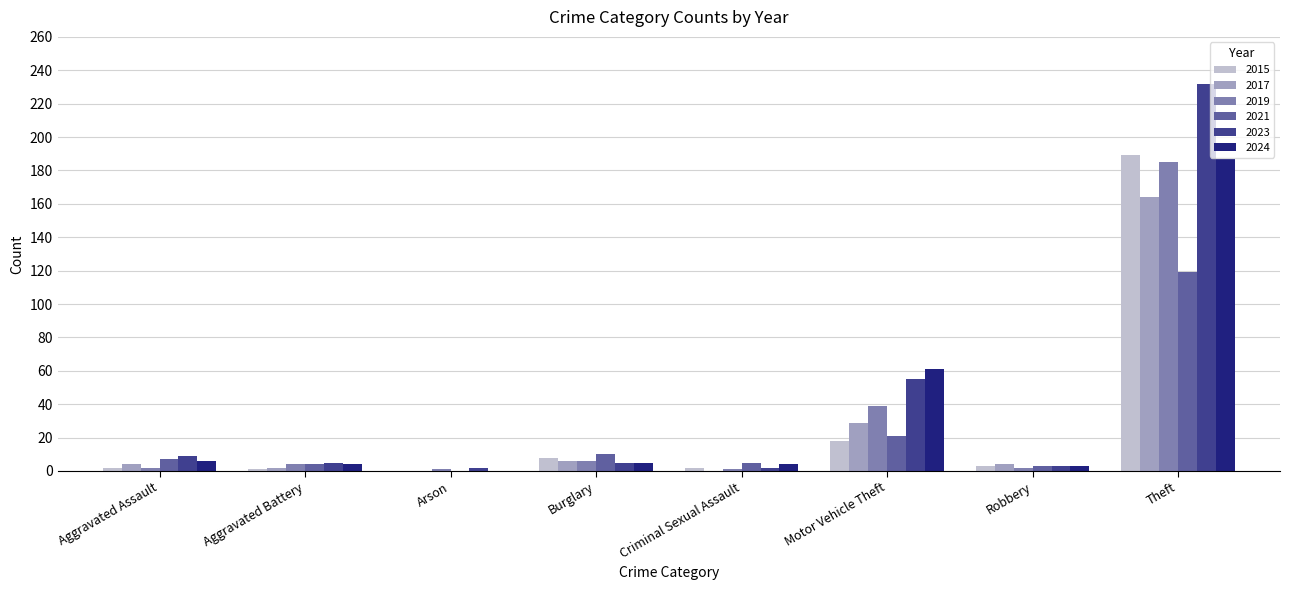

At which label does 2019 reach its peak?

Theft